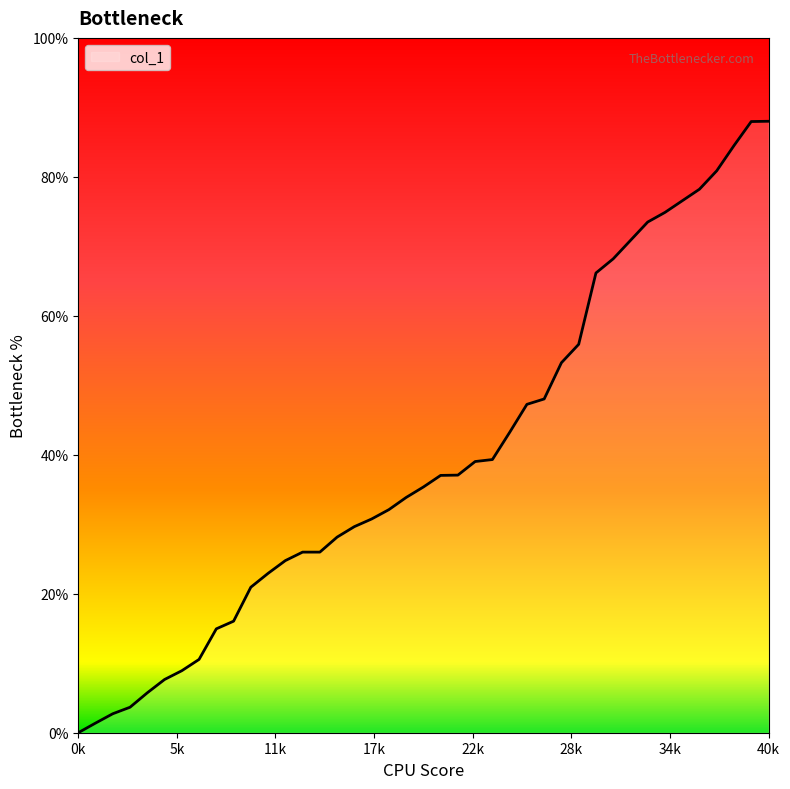

What is the difference between the maximum and minimum values?

88.0